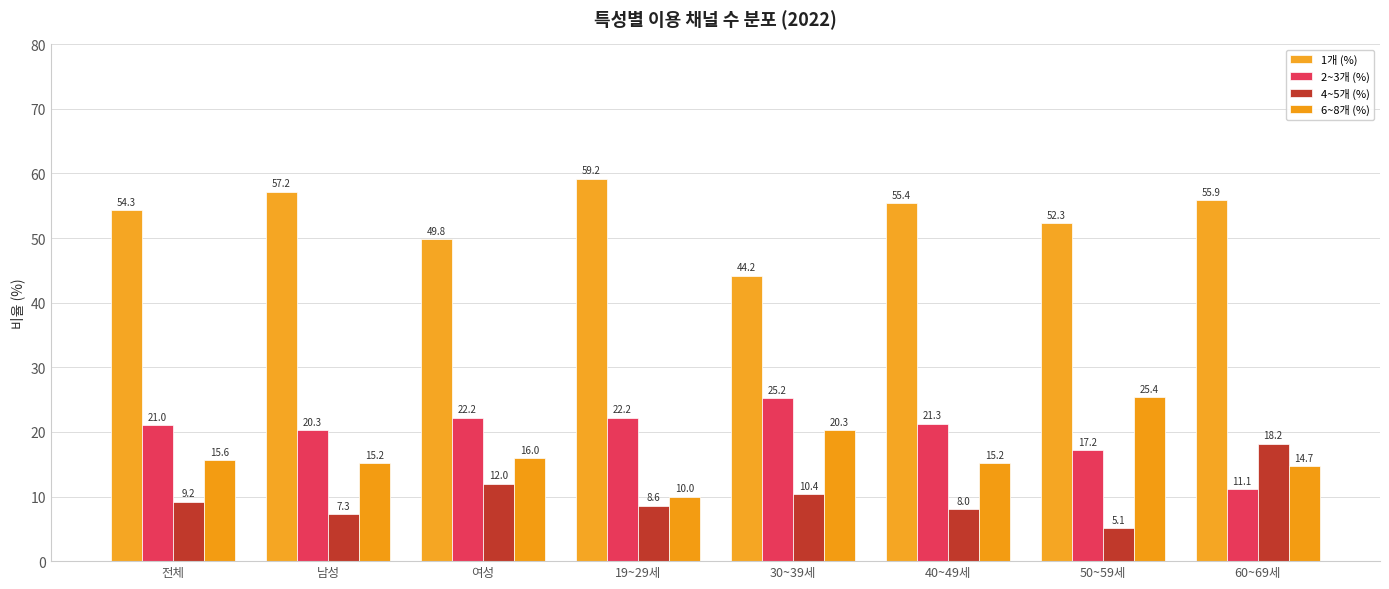

Where is 2~3개 (%) nearest to the value 18?

50~59세